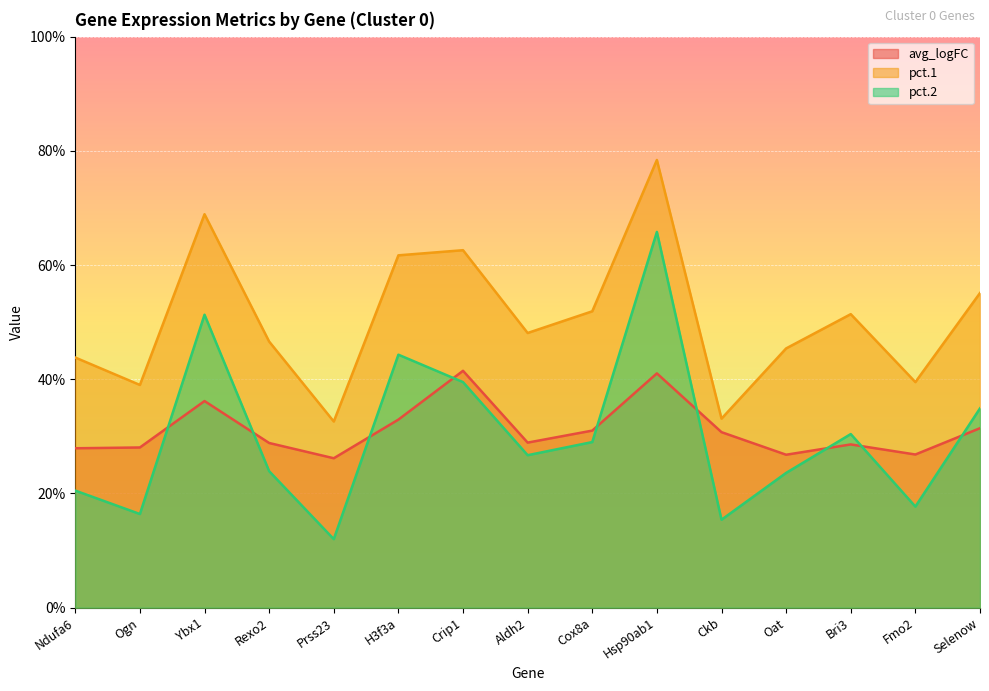

Which series has the largest range (max minus min)?

pct.2